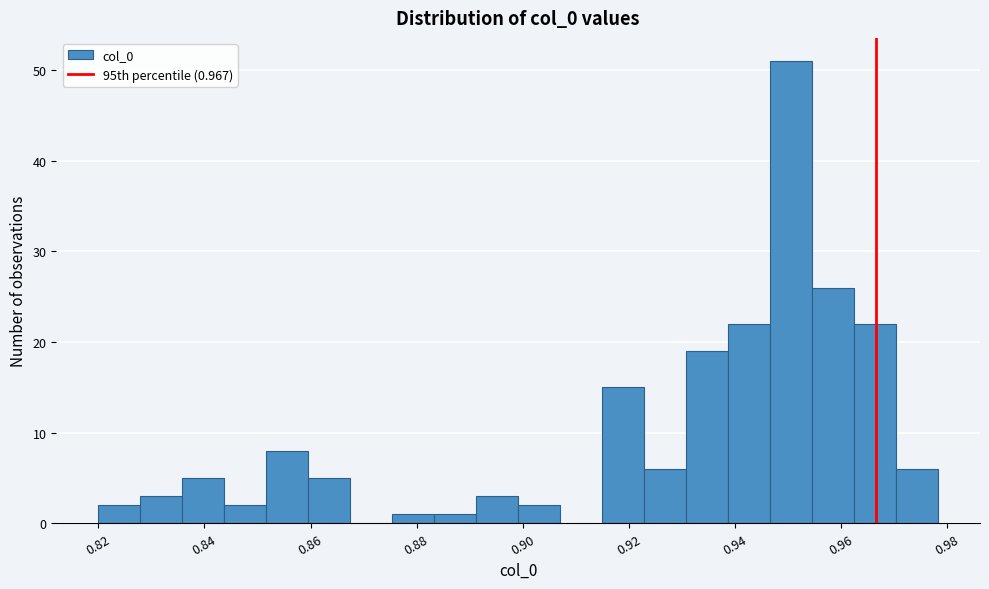

Read against the x-axis, roughly where is the centre of the tallest bar?

0.950